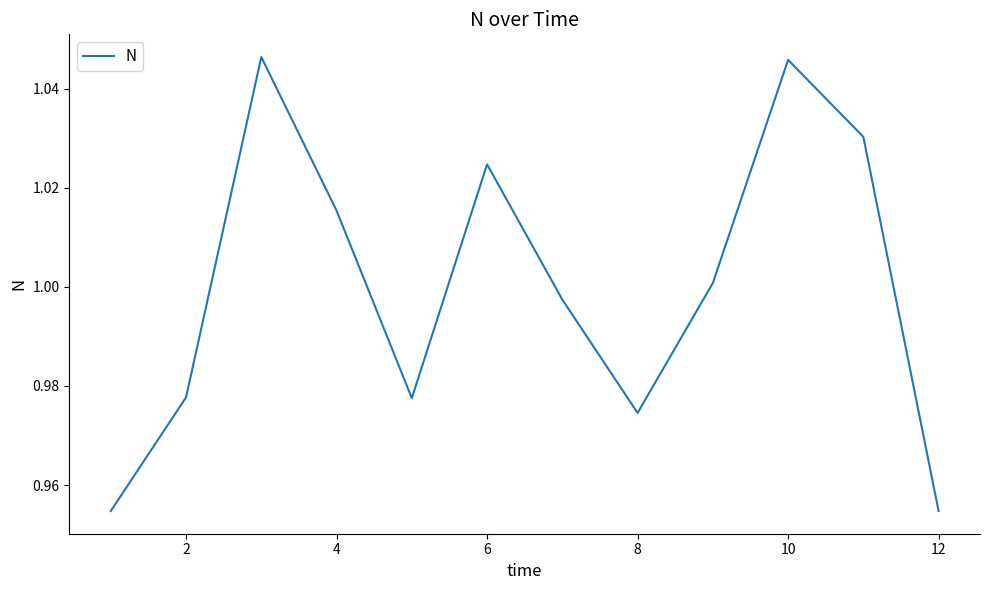

Approximately how many times larger is the value at 12 compared to 6?

0.9